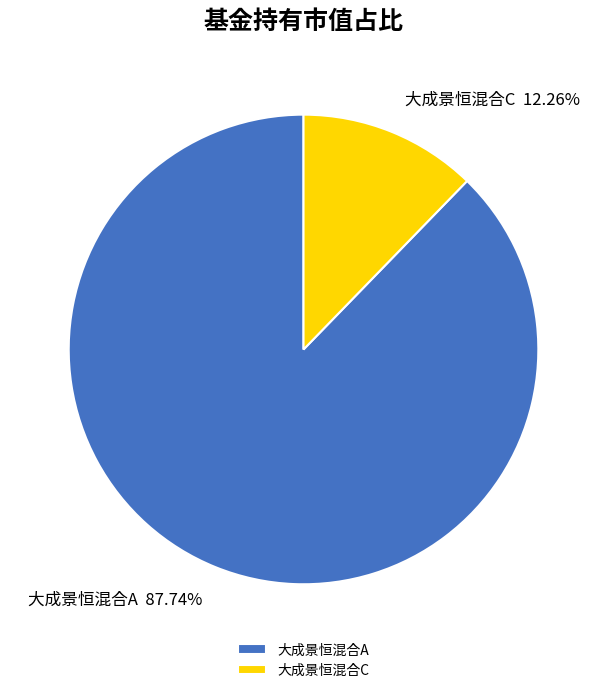

Which category has the smallest portion of the pie?

大成景恒混合C